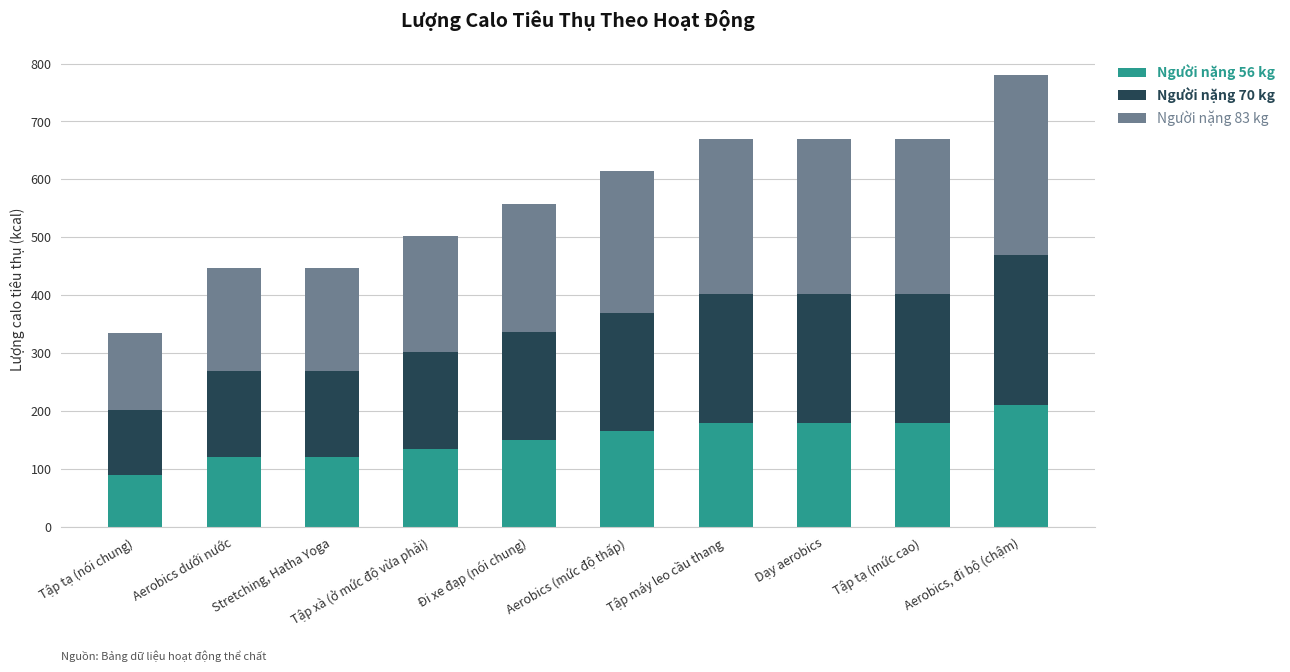

At which label does Người nặng 56 kg reach its minimum?

Tập tạ (nói chung)